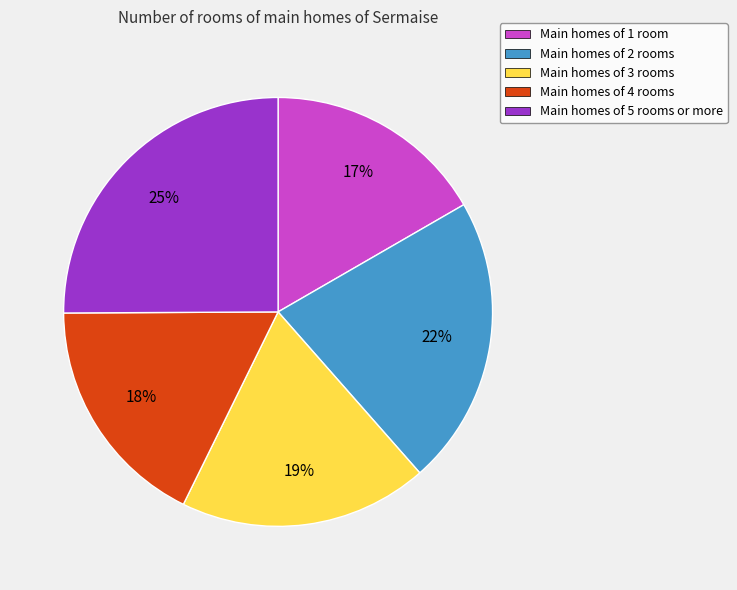

To the nearest percent, what portion does Main homes of 5 rooms or more represent?

25%